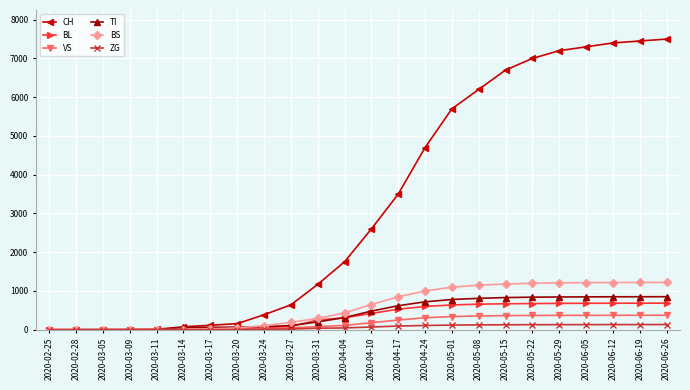

What is the greatest value displayed?

7500